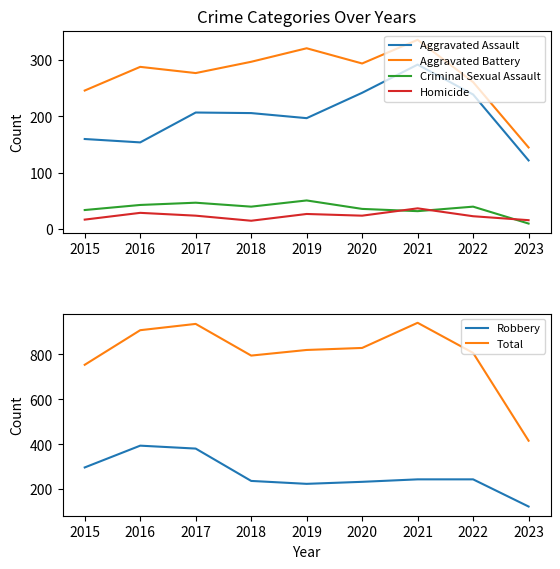

Which has a higher value, 2021 or 2016?

2021